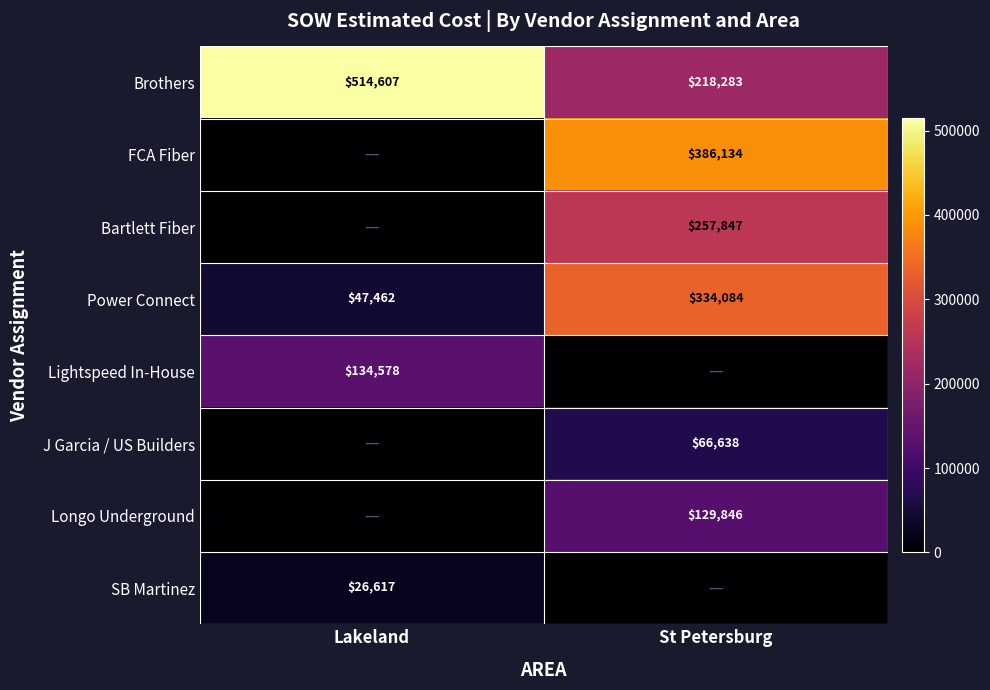

At which label is Power Connect closest to 190773?

Lakeland